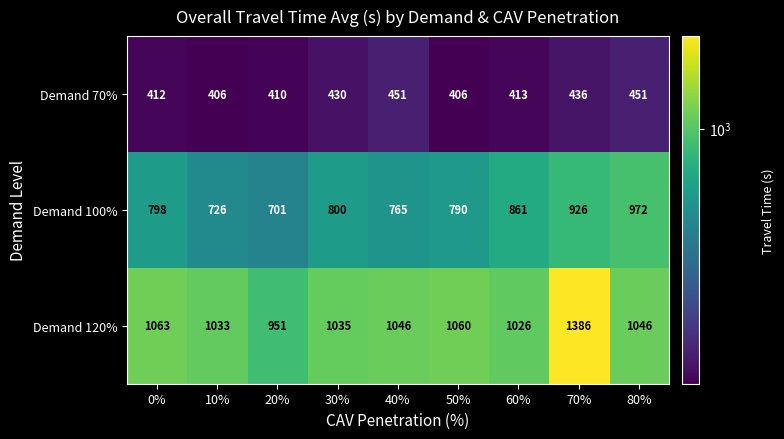

List the series in order of their overall mean, lowest first.

Demand 70%, Demand 100%, Demand 120%